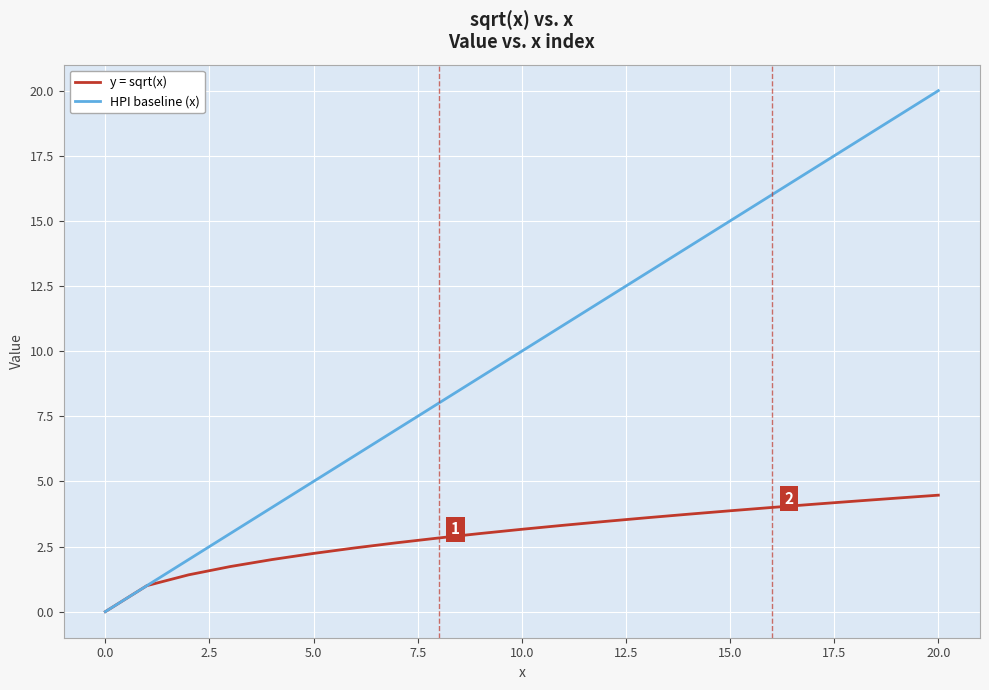

What are all the series names shown in the legend?

y = sqrt(x), HPI baseline (x)